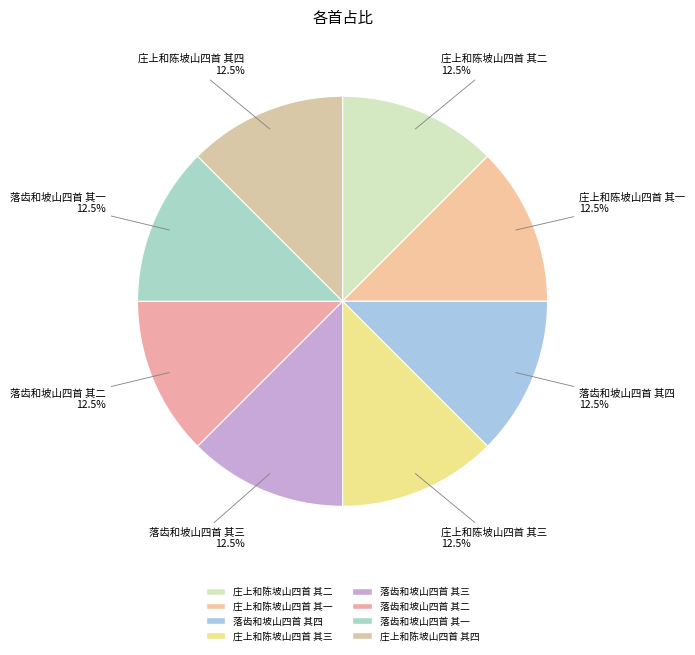

What percentage do 庄上和陈坡山四首 其二 and 落齿和坡山四首 其二 together represent?

25.0%